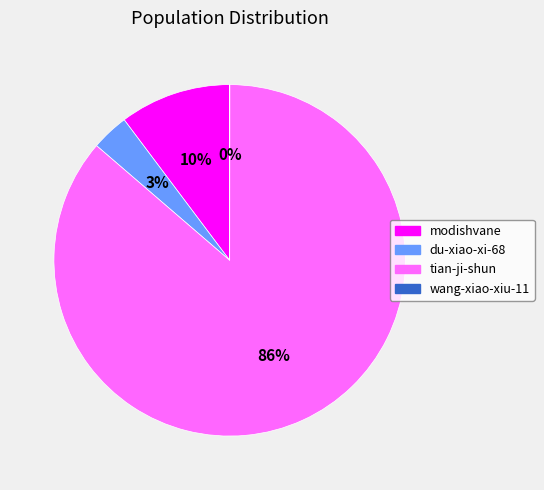

Do modishvane and tian-ji-shun together represent more than half of the pie?

Yes